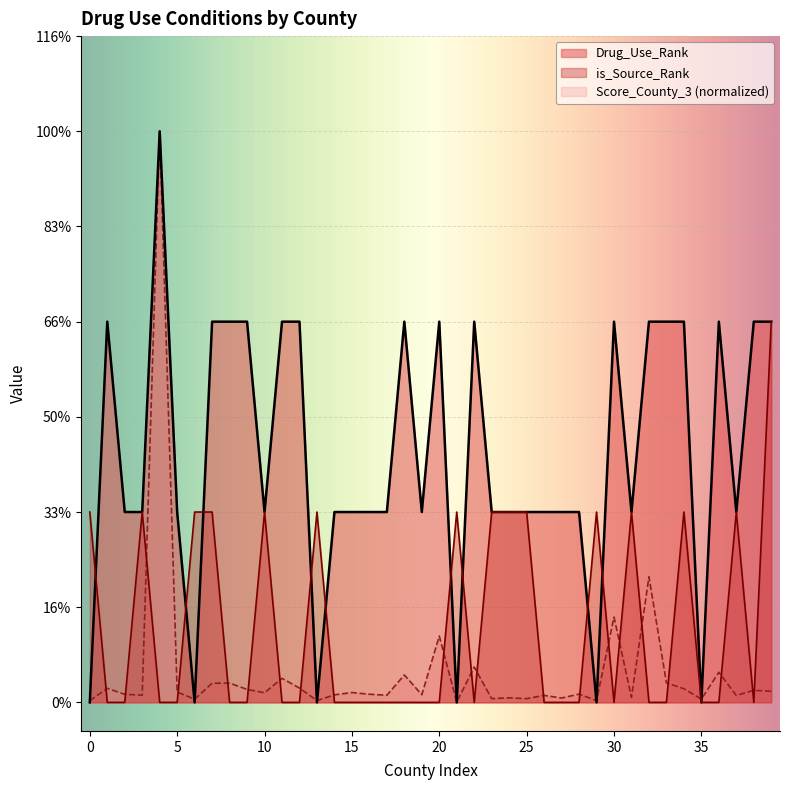

Does the chart display data point markers on the line(s)?

No